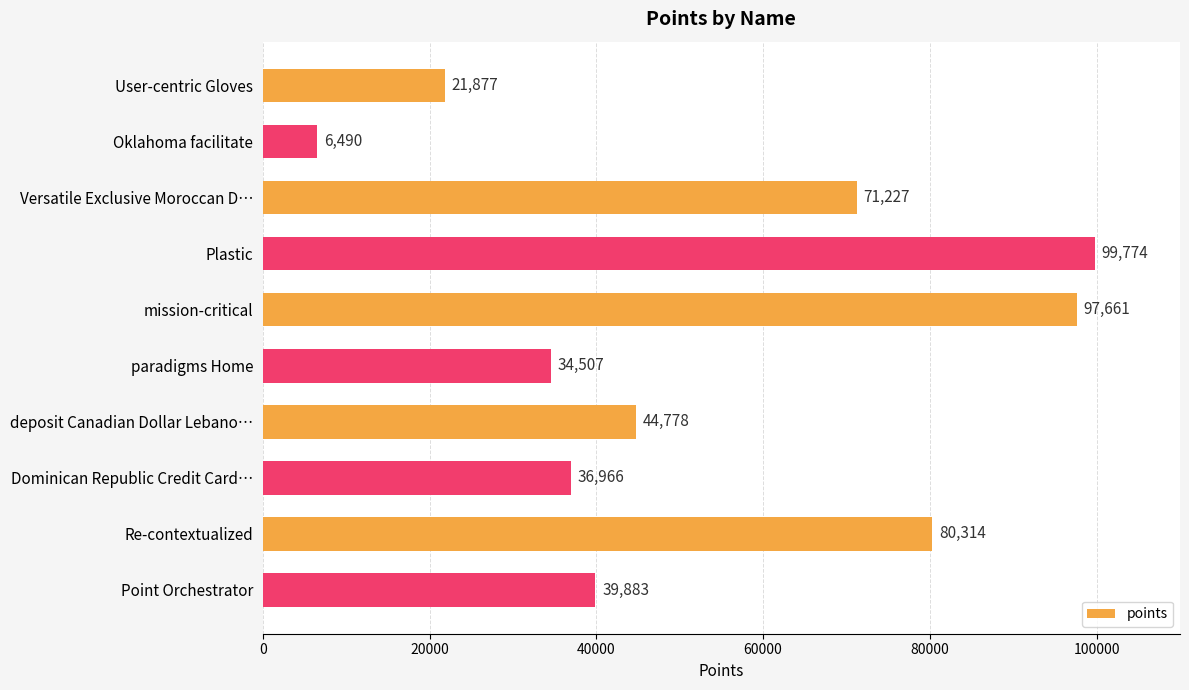

Reading top to bottom, list all the values displayed in this chart.

User-centric Gloves=21877	Oklahoma facilitate=6490	Versatile Exclusive Moroccan D…=71227	Plastic=99774	mission-critical=97661	paradigms Home=34507	deposit Canadian Dollar Lebano…=44778	Dominican Republic Credit Card…=36966	Re-contextualized=80314	Point Orchestrator=39883